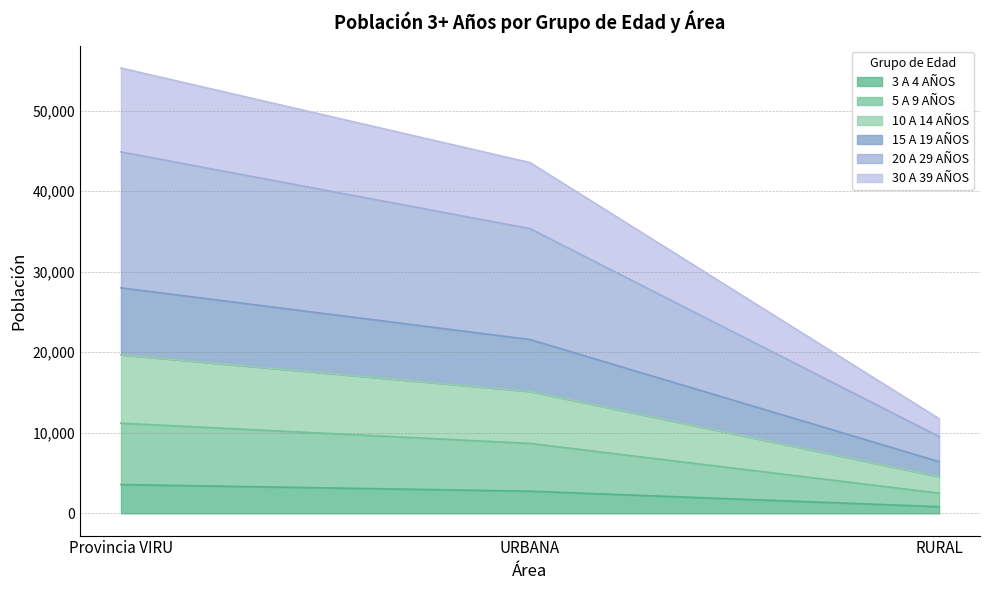

How many values in the 10 A 14 AÑOS series exceed 15135?

1